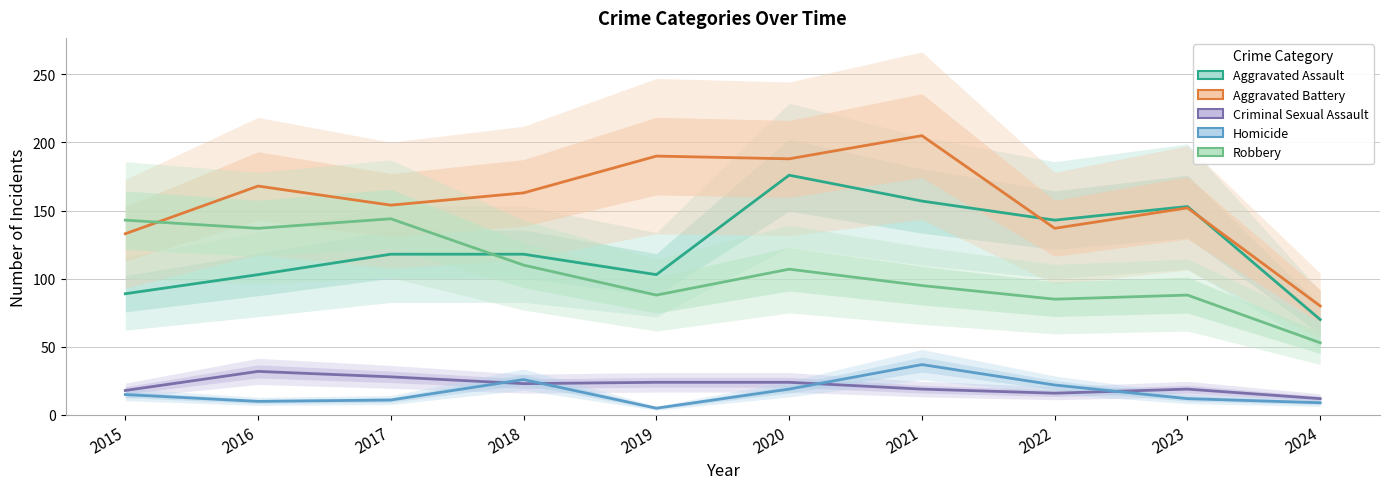

Which series ends up on top after the final intersection of Robbery and Aggravated Assault?

Aggravated Assault